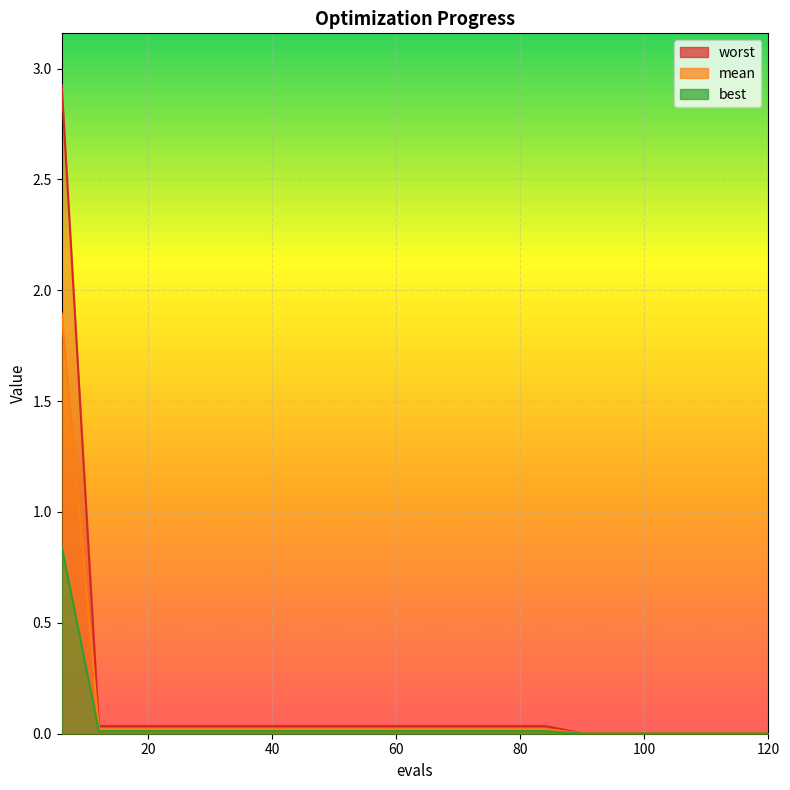

How many data points does each series have?

20